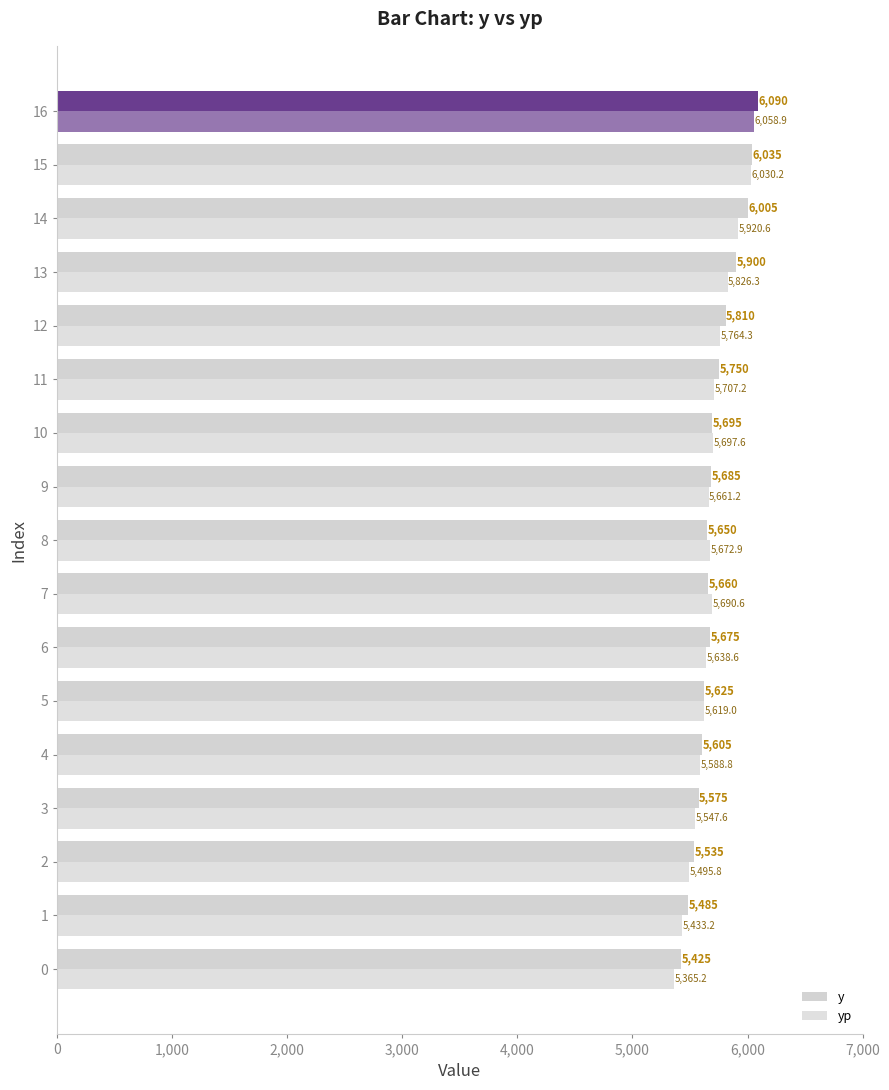

Count the number of data series in this chart.

2